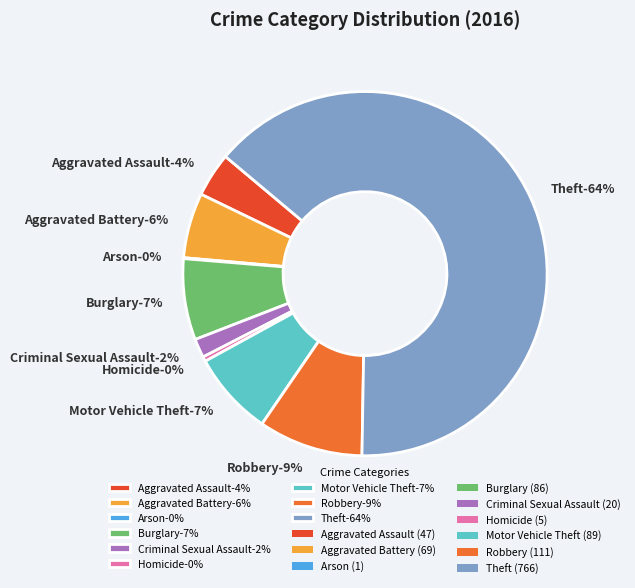

What is the majority slice?

Theft